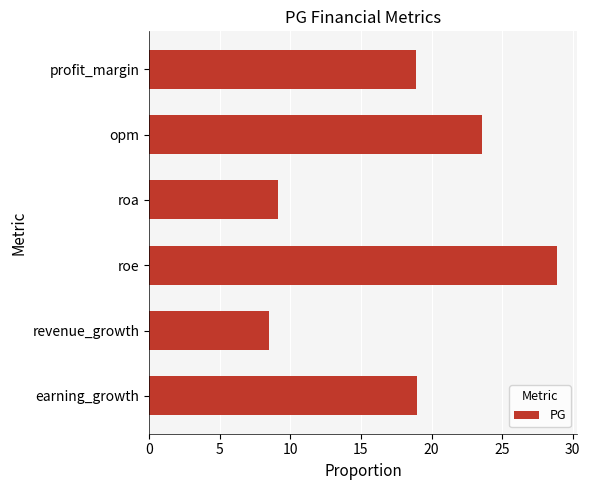

How many distinct data groups are displayed?

1